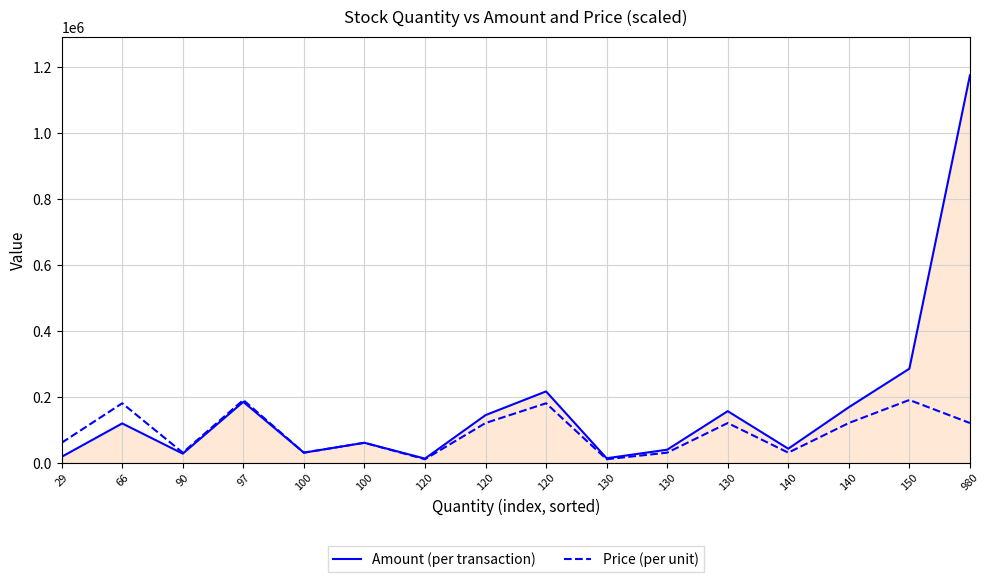

True or false: Price (per unit) has more than 1 points higher than both neighbors.

True